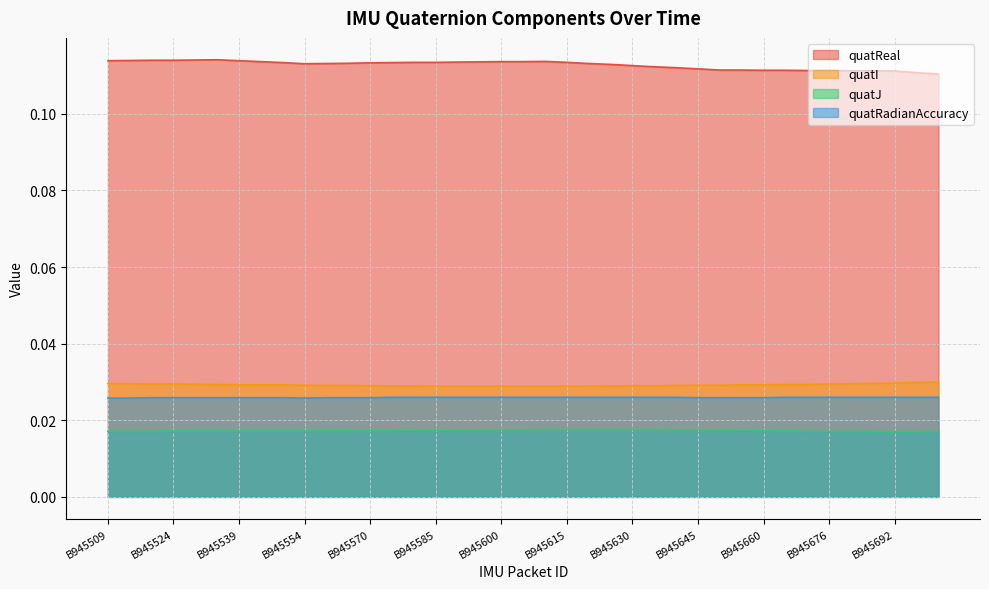

How many lines are shown in the chart?

4